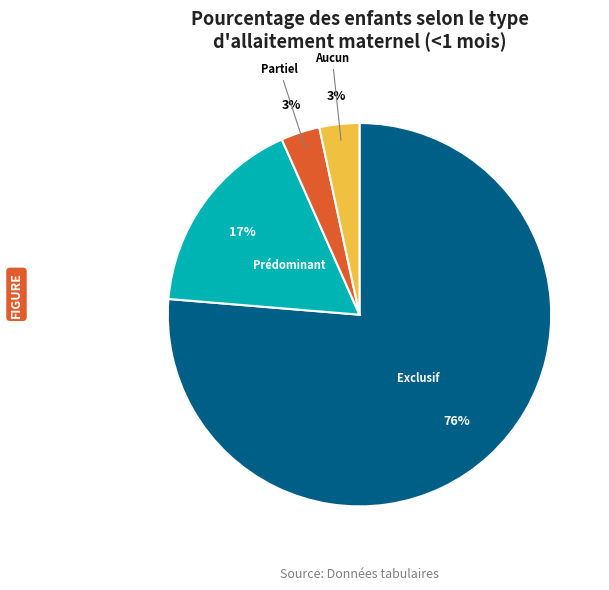

To the nearest percent, what is the average slice percentage?

25%